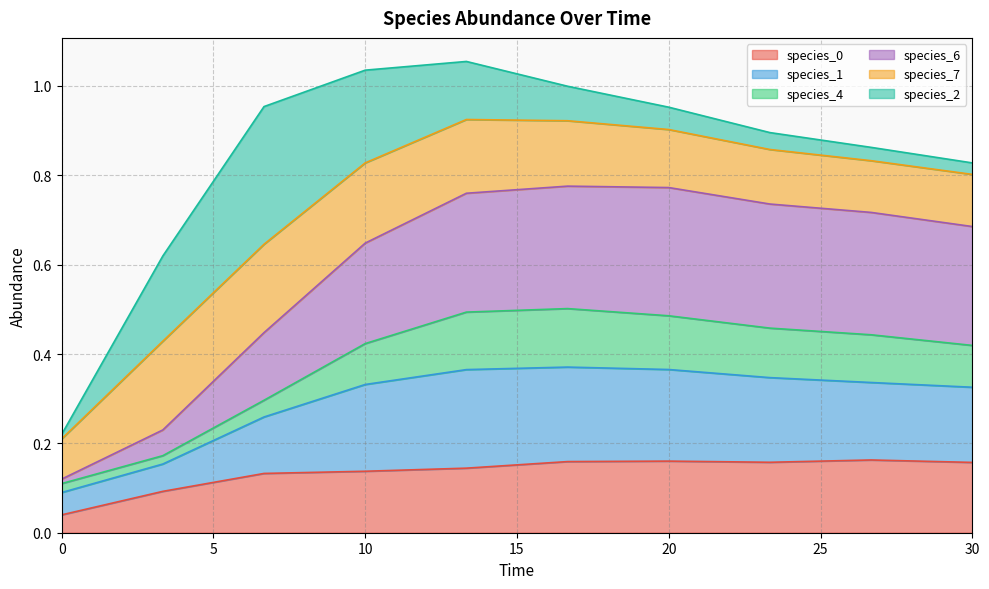

True or false: species_6 has a value of 0.8 at 13.333333333333334.

True